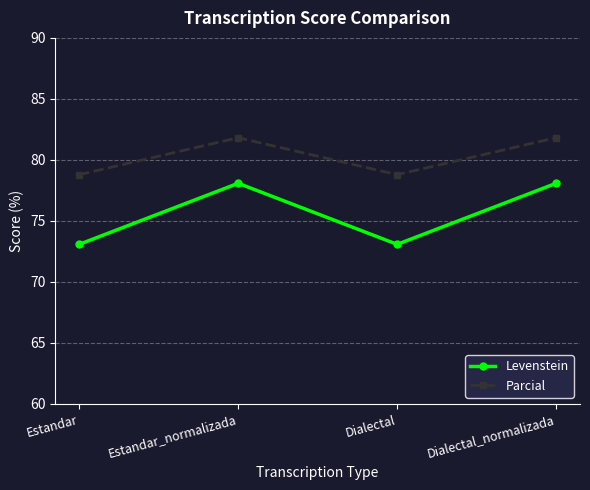

What is the spread (max minus min) of values at Estandar_normalizada?

3.7